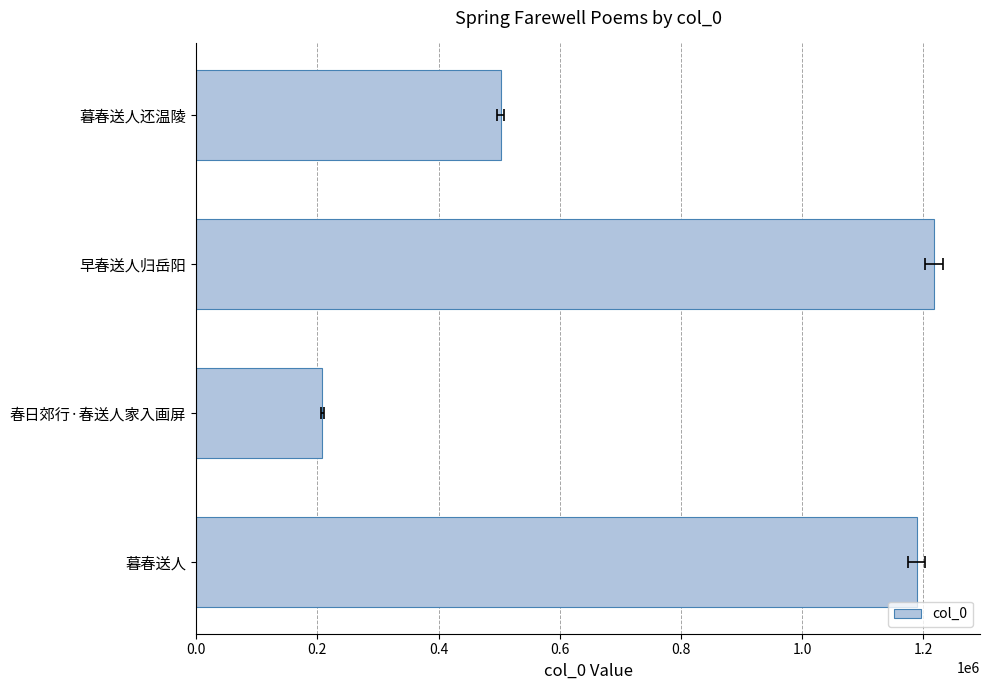

Which has a higher value, 暮春送人 or 早春送人归岳阳?

早春送人归岳阳